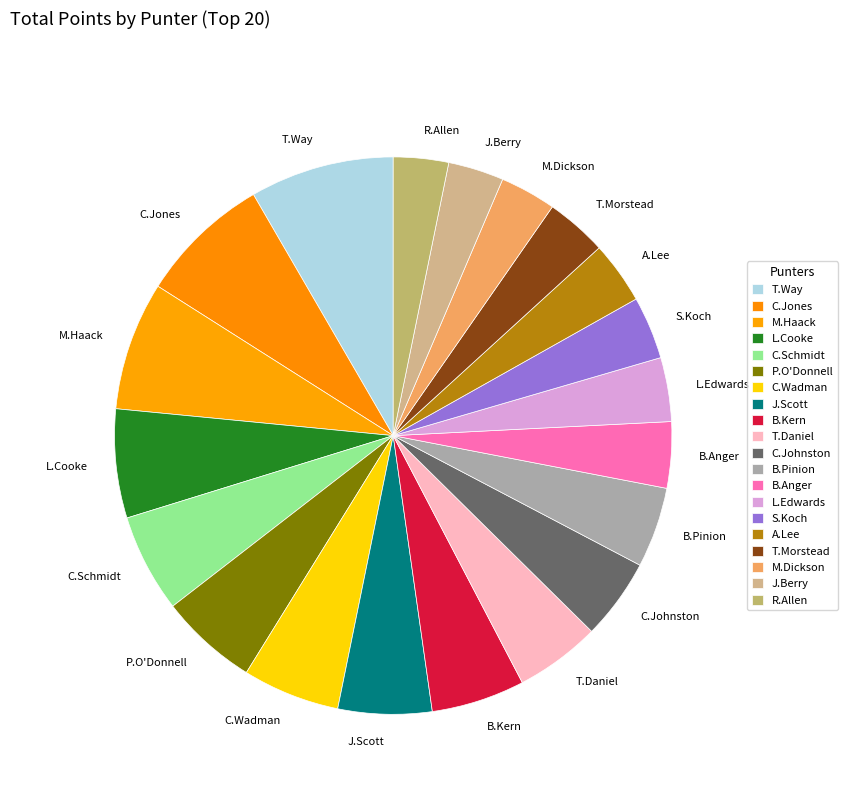

Do T.Morstead and P.O'Donnell together represent more than half of the pie?

No